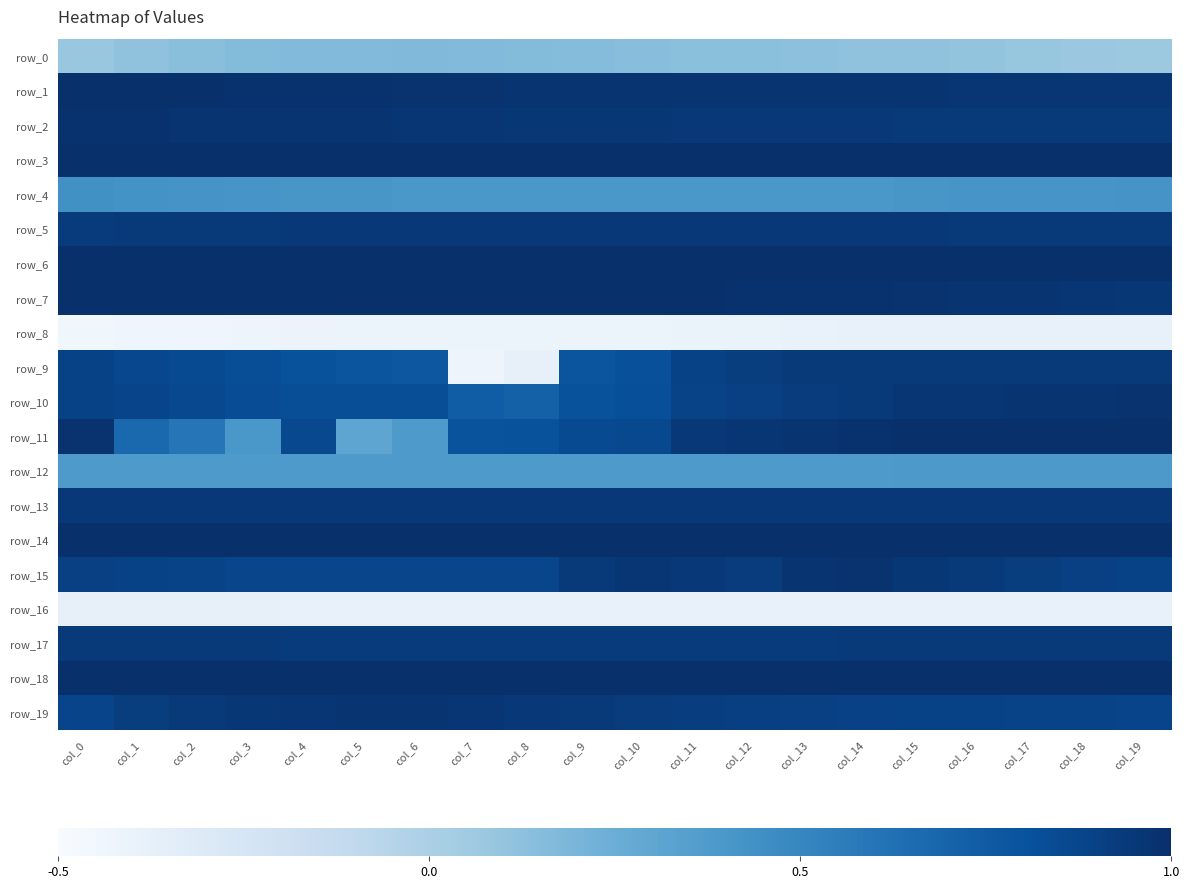

Is it true that row_6 equals 1.0 at col_11?

True